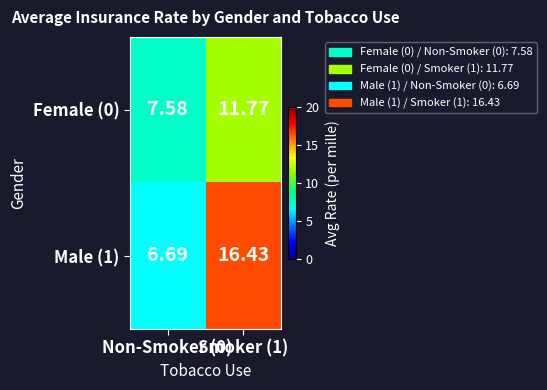

Between Smoker (1) and Non-Smoker (0), which is larger?

Smoker (1)